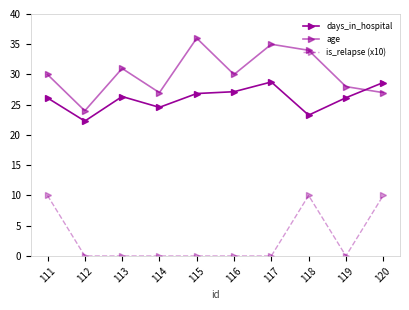

Reading right to left, extract all data points from this chart.

days_in_hospital: 28.7	26.2	23.3	28.8	27.2	26.9	24.6	26.4	22.3	26.1
age: 27.0	28.0	34.0	35.0	30.0	36.0	27.0	31.0	24.0	30.0
is_relapse (x10): 10.0	0.0	10.0	0.0	0.0	0.0	0.0	0.0	0.0	10.0